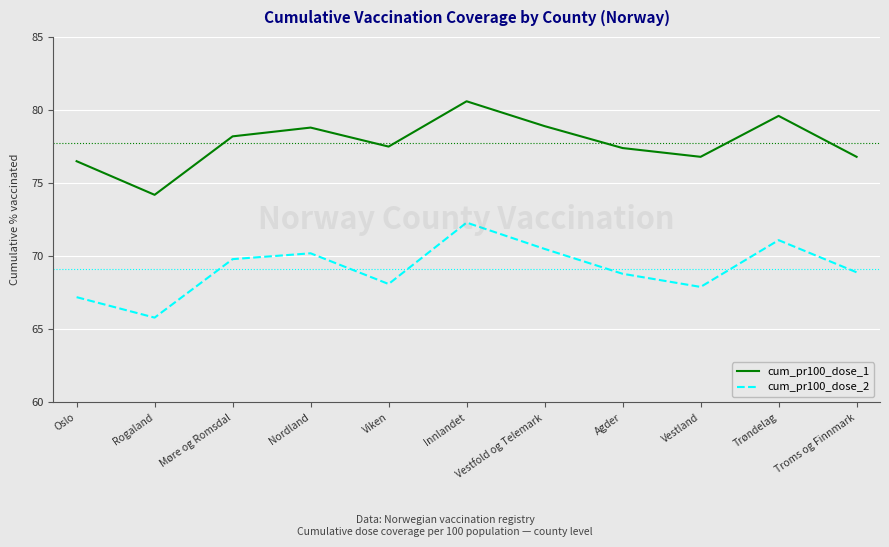

True or false: cum_pr100_dose_2 and cum_pr100_dose_1 intersect in this chart.

False